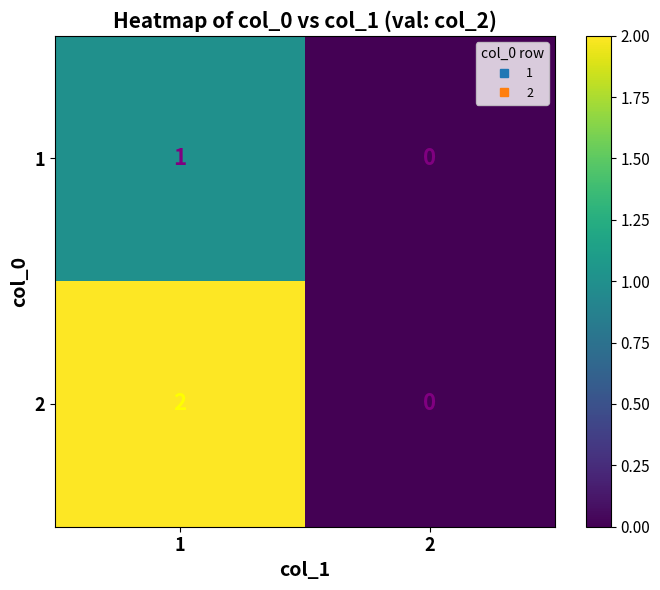

Reading left to right, list all the values displayed in this chart.

1: 1=1	2=0
2: 1=2	2=0